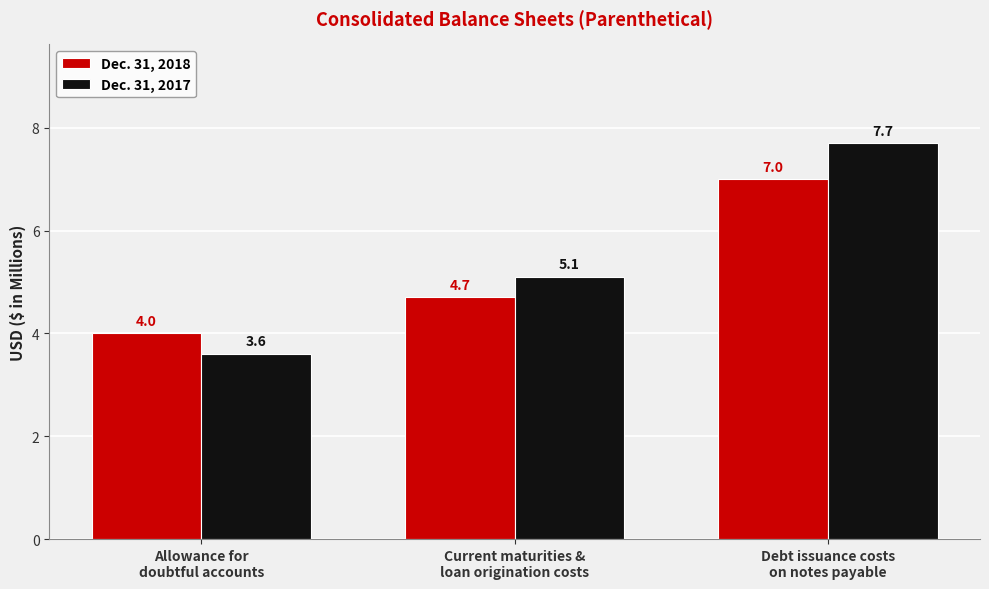

How many values in the Dec. 31, 2017 series exceed 5?

2